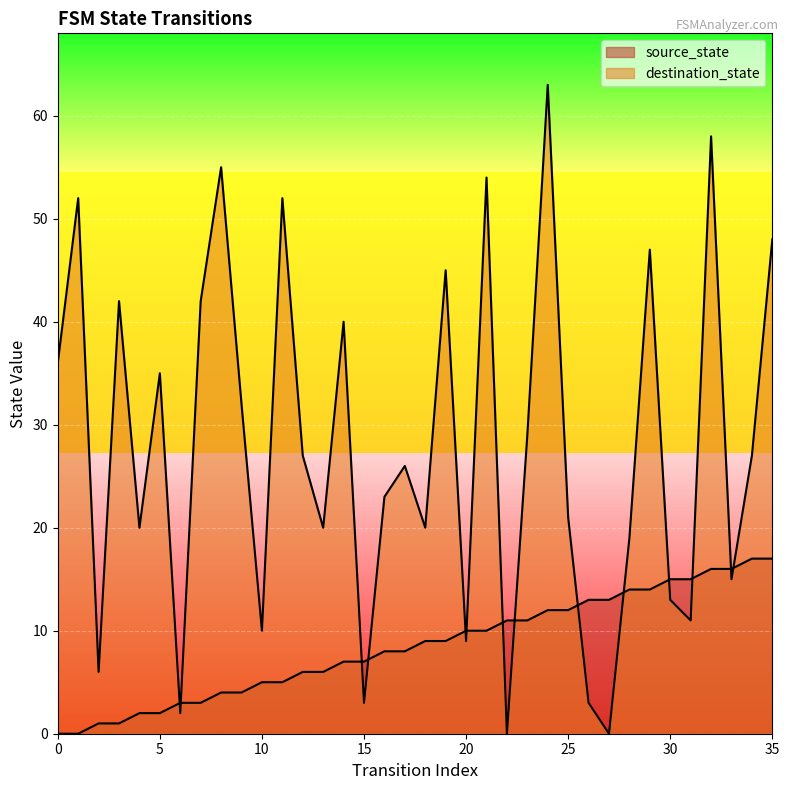

Which series reaches the minimum Y coordinate?

source_state